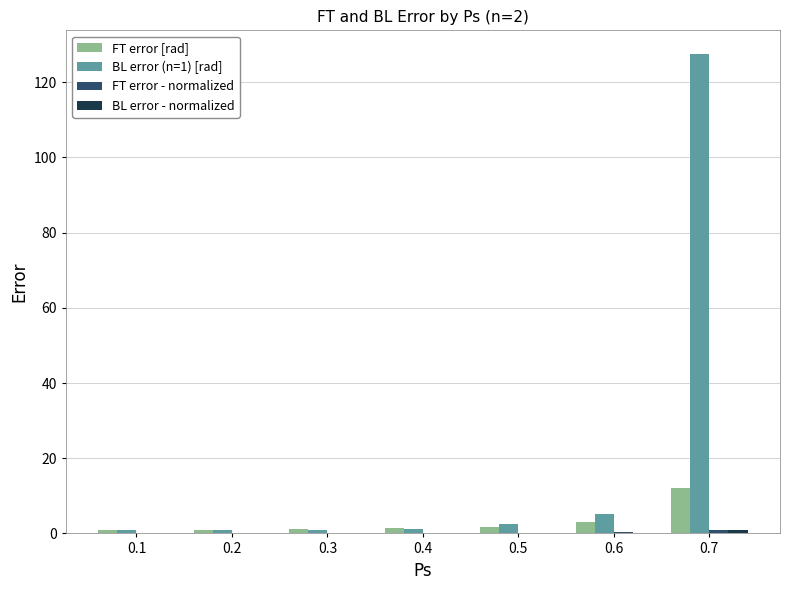

What is the sum of all BL error (n=1) [rad] values?

139.1